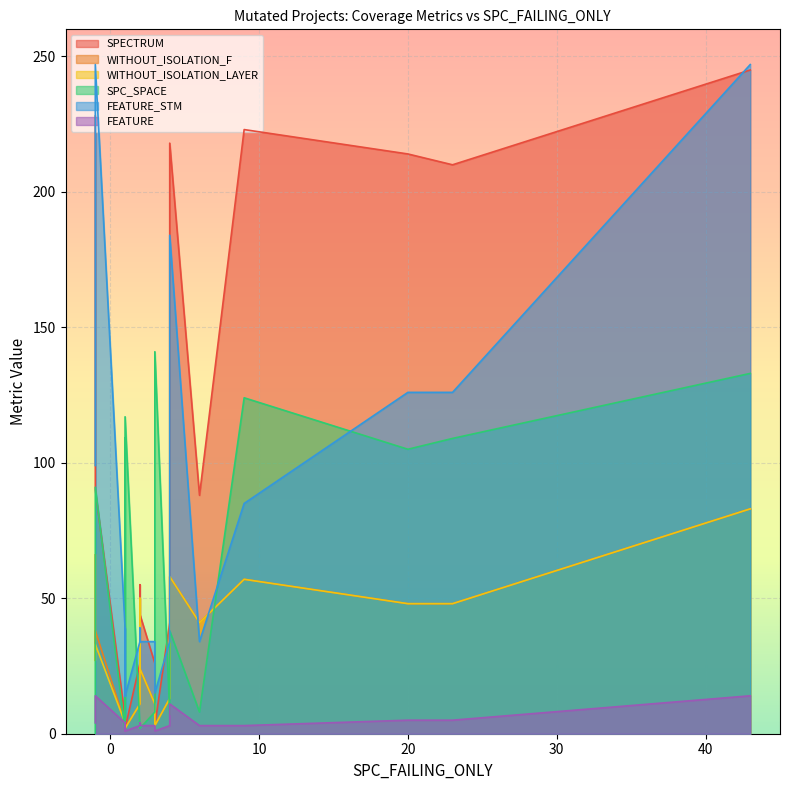

Is the value of WITHOUT_ISOLATION_LAYER at 13 greater than the value of WITHOUT_ISOLATION_F at 20?

Yes